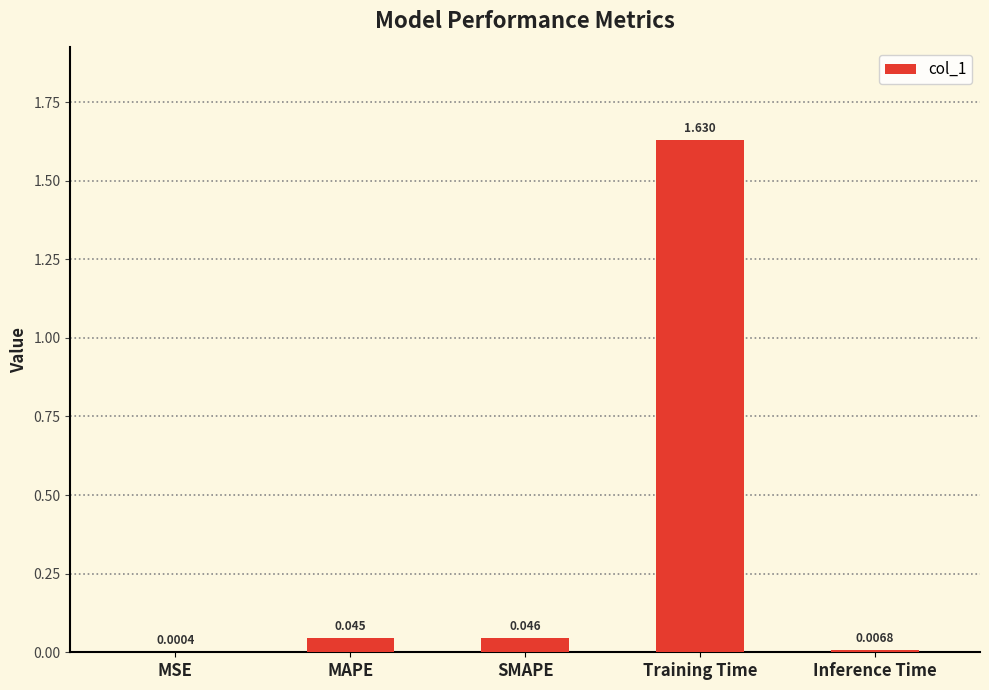

At which category does the chart reach its peak across all series?

Training Time